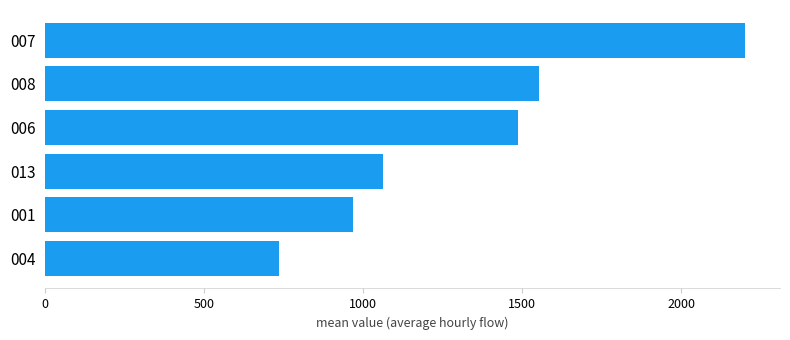

At which label is the value closest to 1467?

006